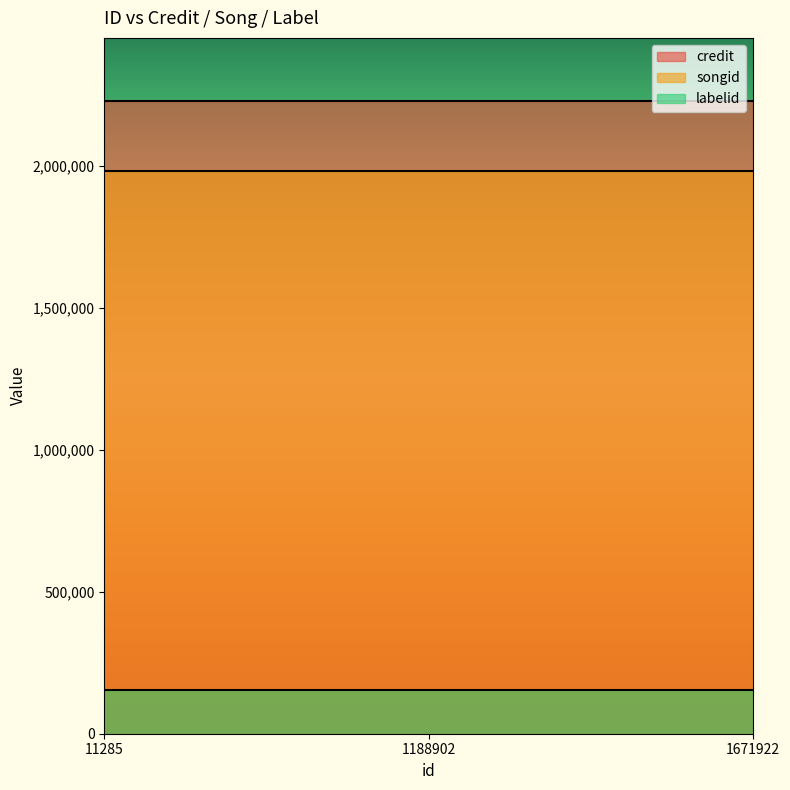

Count the number of categories in the chart.

3